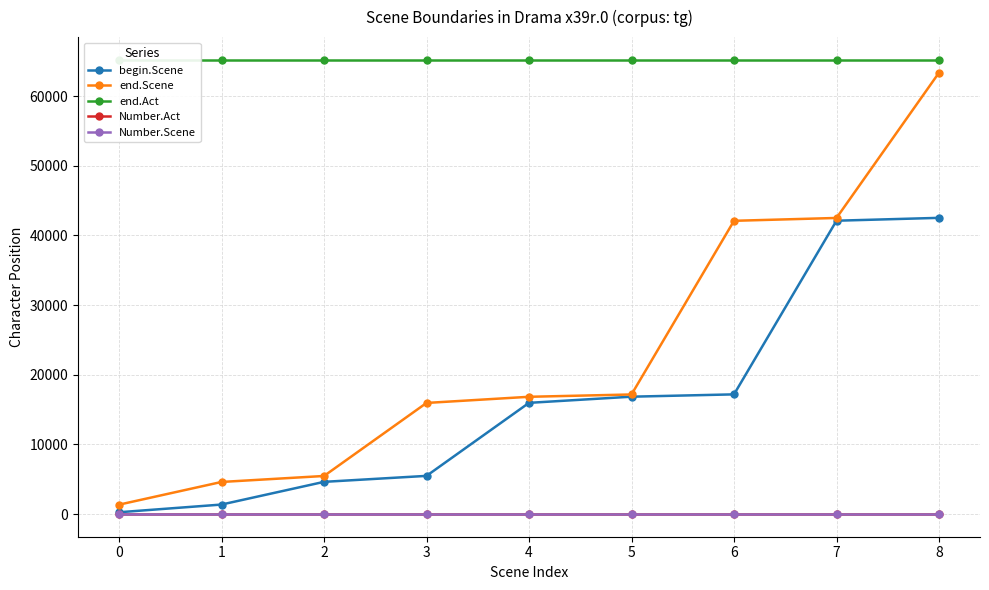

Which series changed the most between 7 and 8?

end.Scene